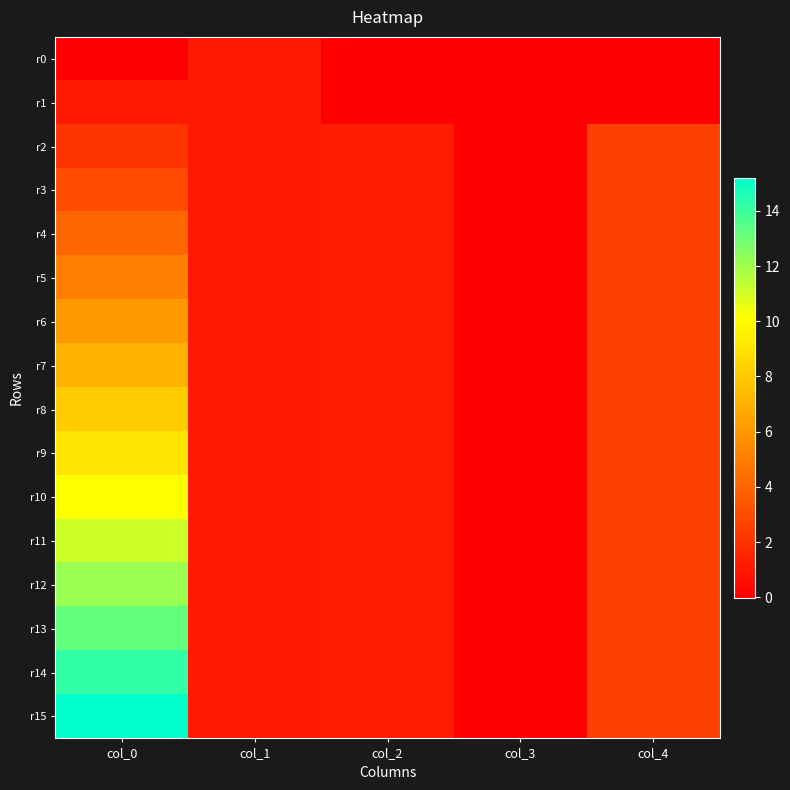

At which category is the sum across all series the highest?

col_0